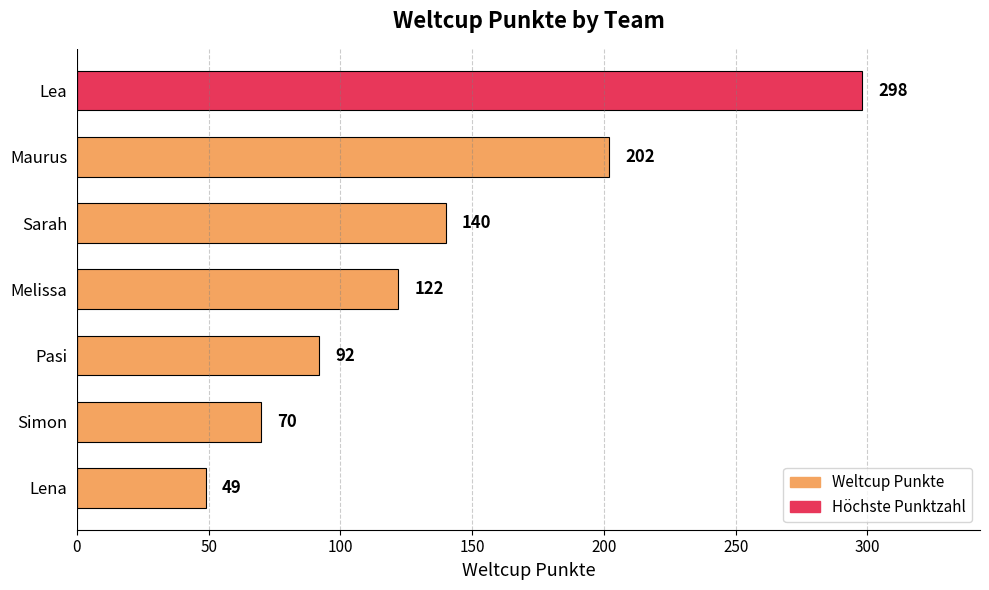

What is the smallest value displayed?

49